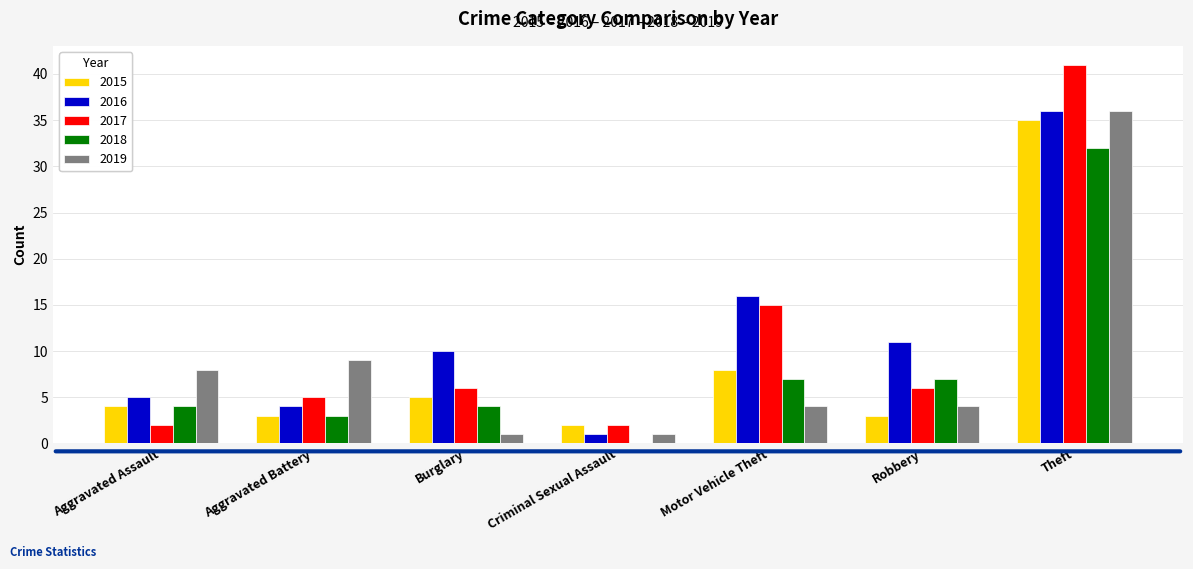

Reading left to right, transcribe all the data shown in this chart.

2015: 4	3	5	2	8	3	35
2016: 5	4	10	1	16	11	36
2017: 2	5	6	2	15	6	41
2018: 4	3	4	0	7	7	32
2019: 8	9	1	1	4	4	36